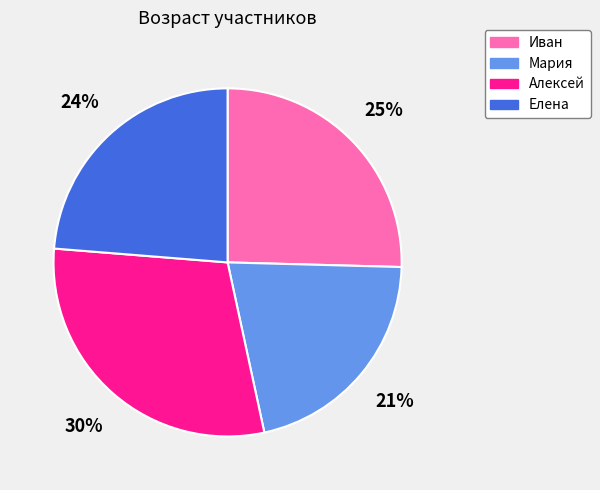

Do Алексей and Елена together represent more than half of the pie?

Yes